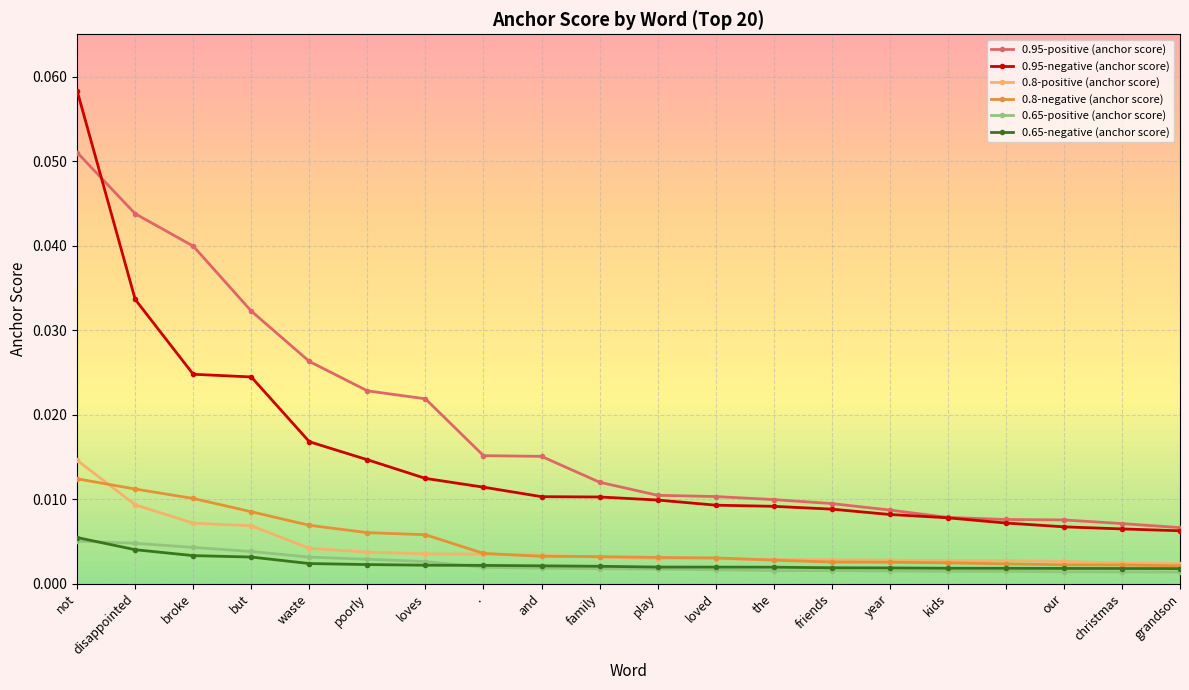

Which series has the largest total across all categories?

0.95-positive (anchor score)